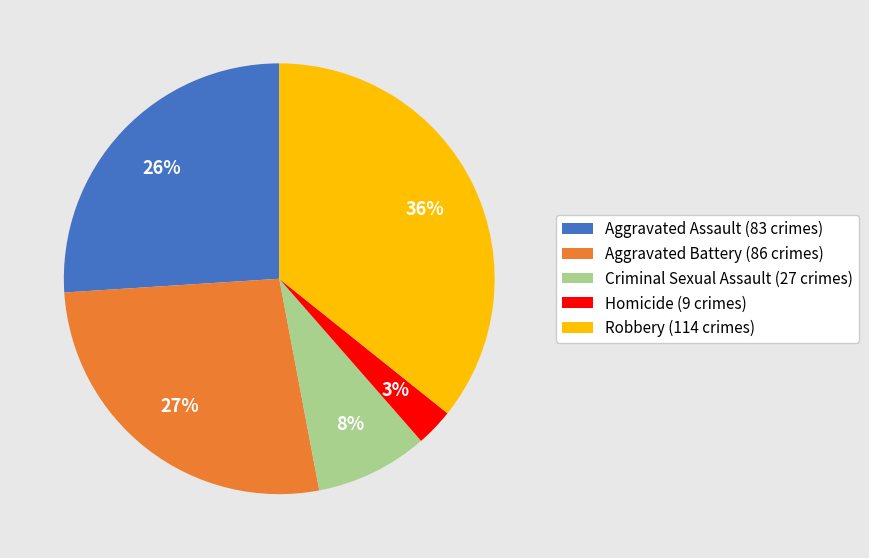

Which category has the smallest portion of the pie?

Homicide